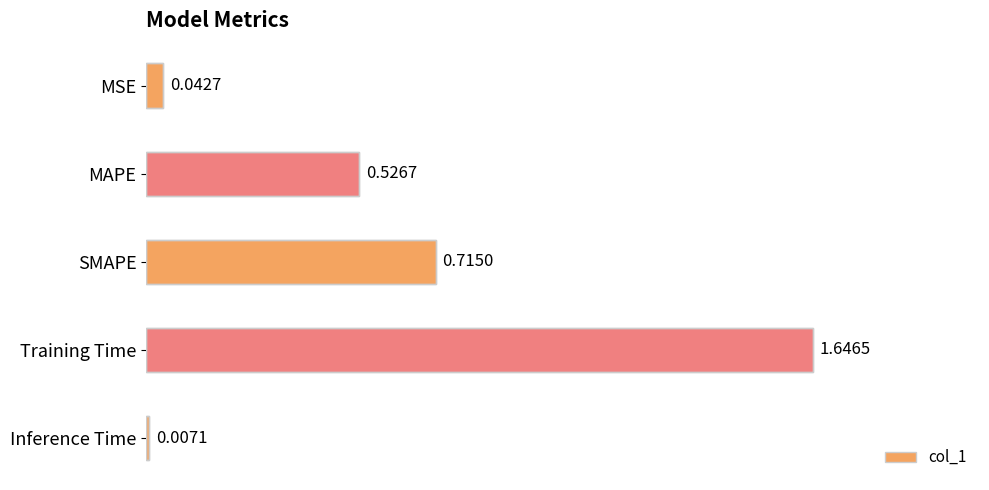

What is the label of the 1st bar from the bottom?

Inference Time